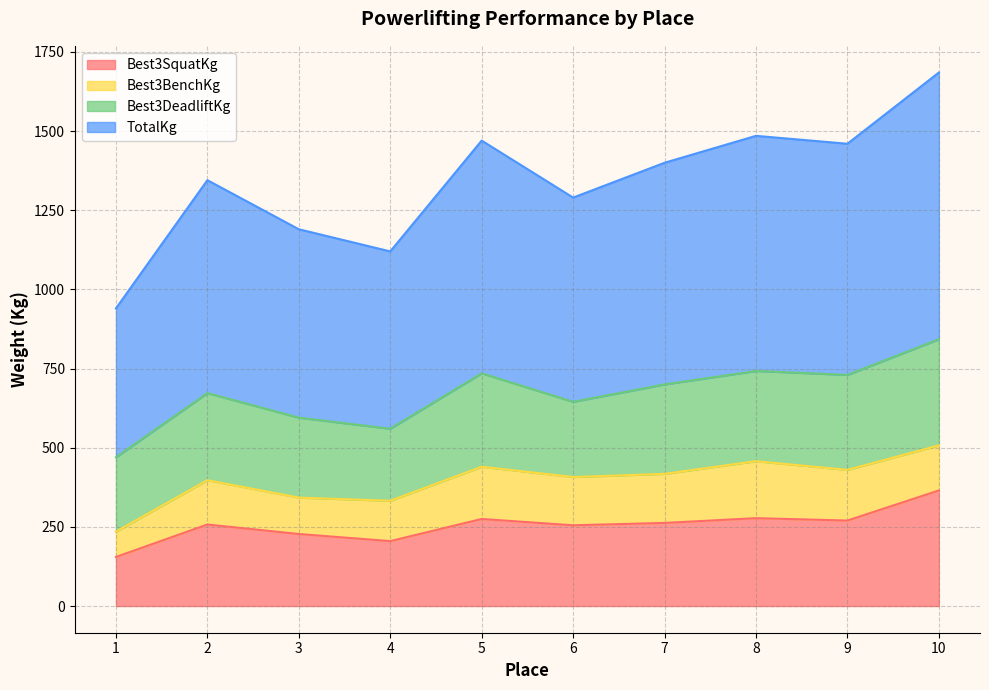

The value of Best3SquatKg at 6 is 154.2. True or false?

False